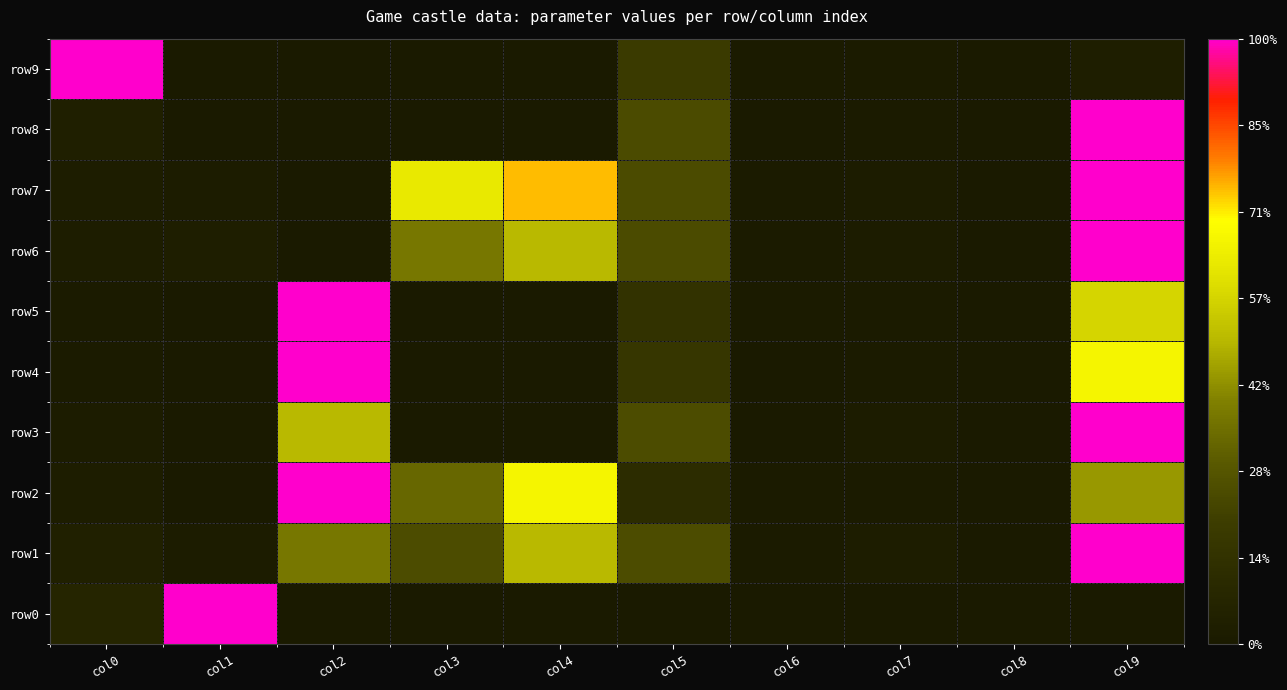

Which series changed the most between col0 and col2?

row9